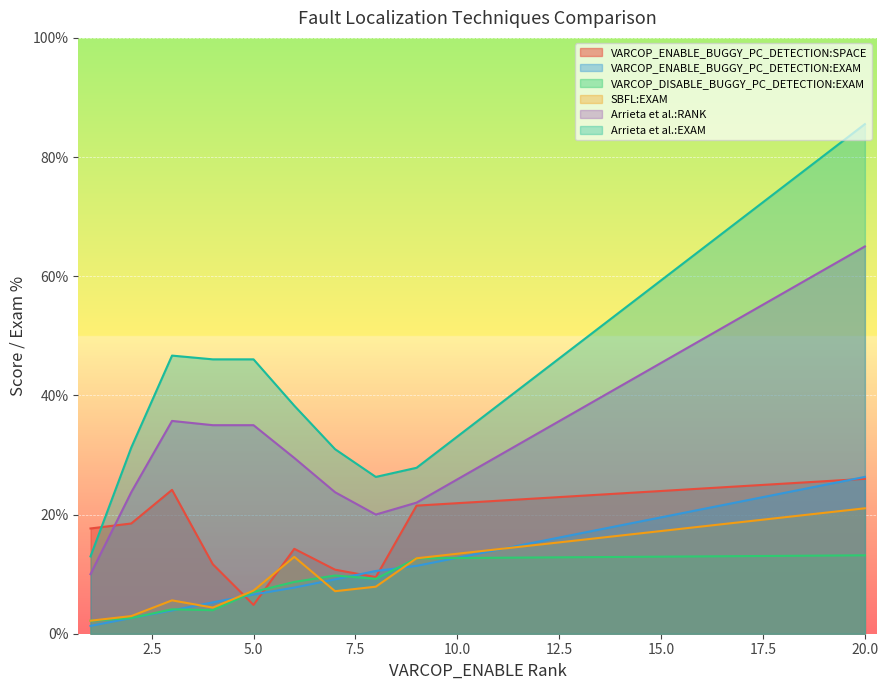

At which category is the sum across all series the highest?

20.0